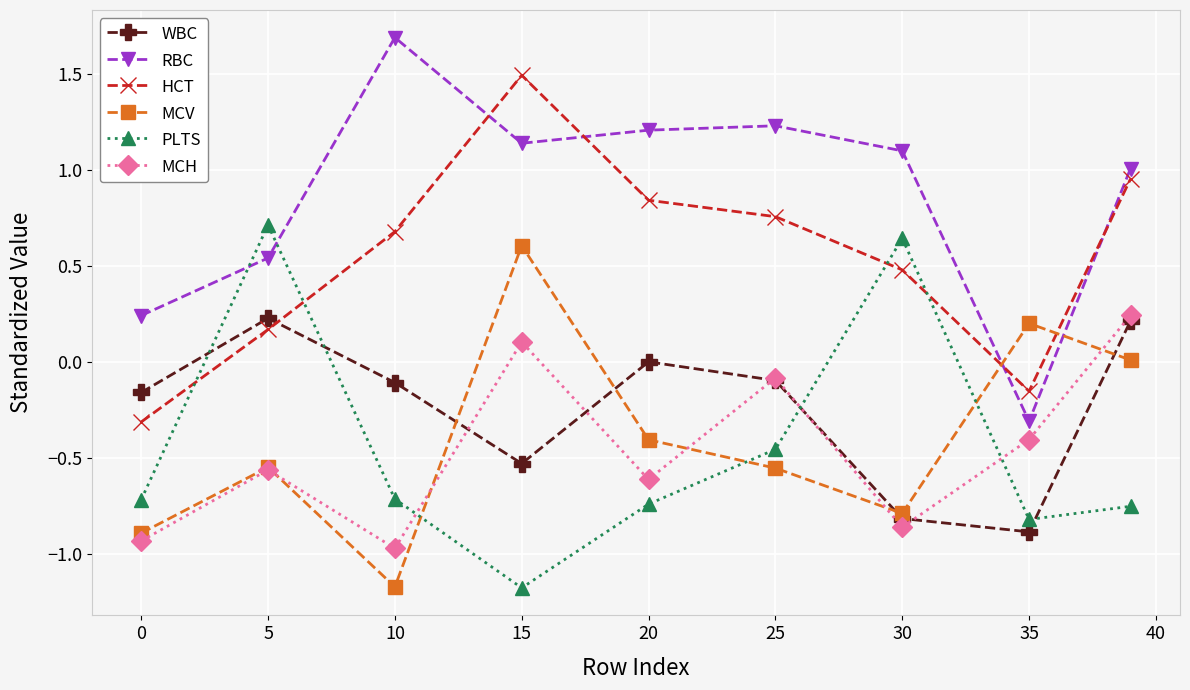

What is the minimum value shown in the chart?

-1.2